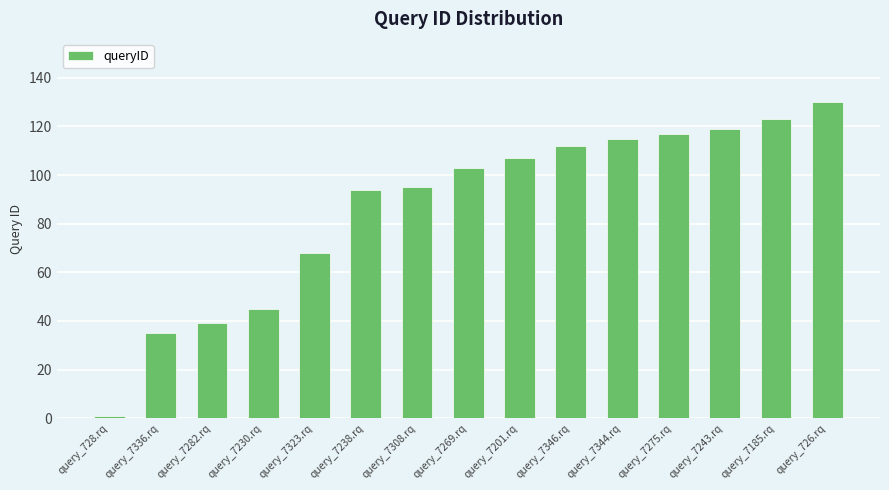

What is the greatest value displayed?

130